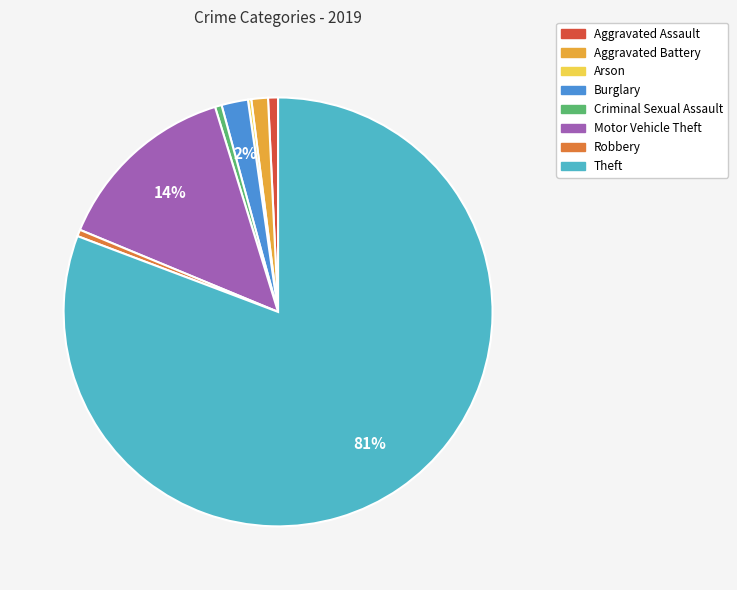

The Burglary slice represents 2% of the pie. True or false?

True